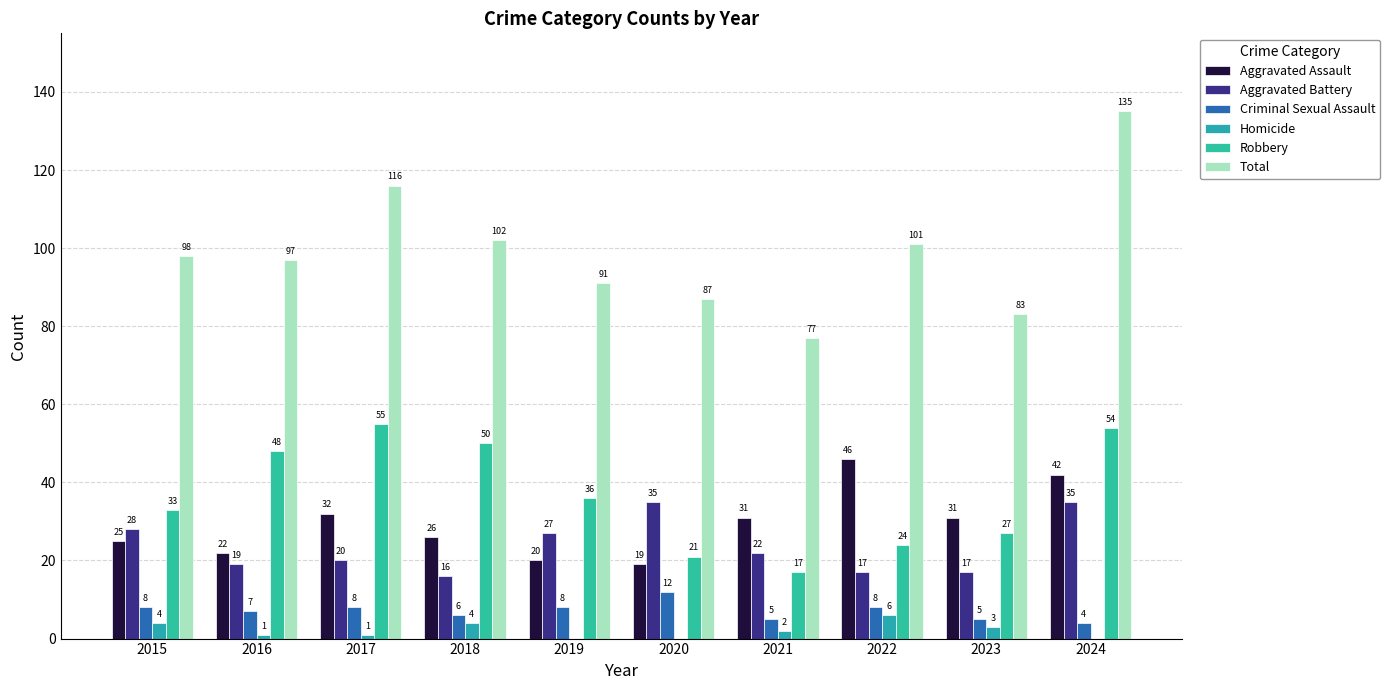

Are the bars grouped side by side (vs. stacked)?

Yes